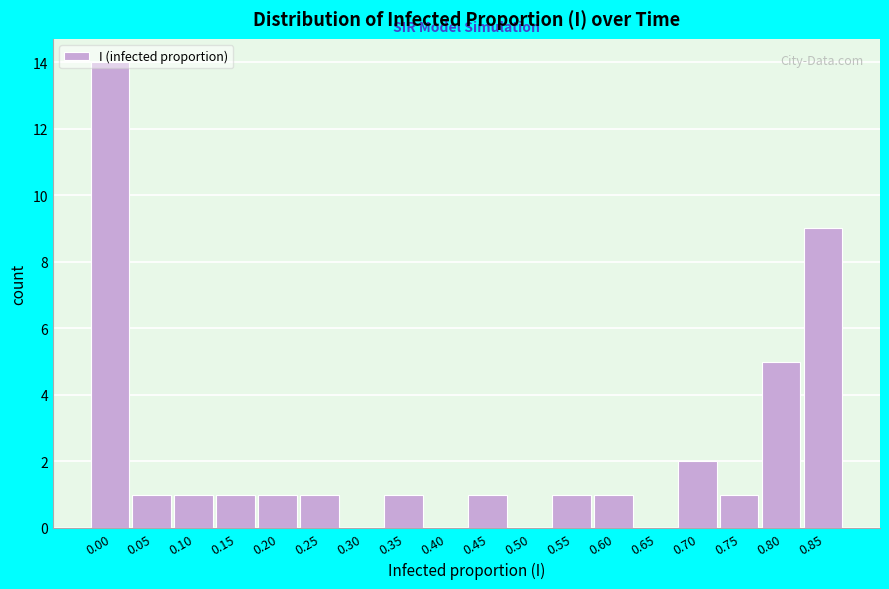

What is the sum of all values?

40